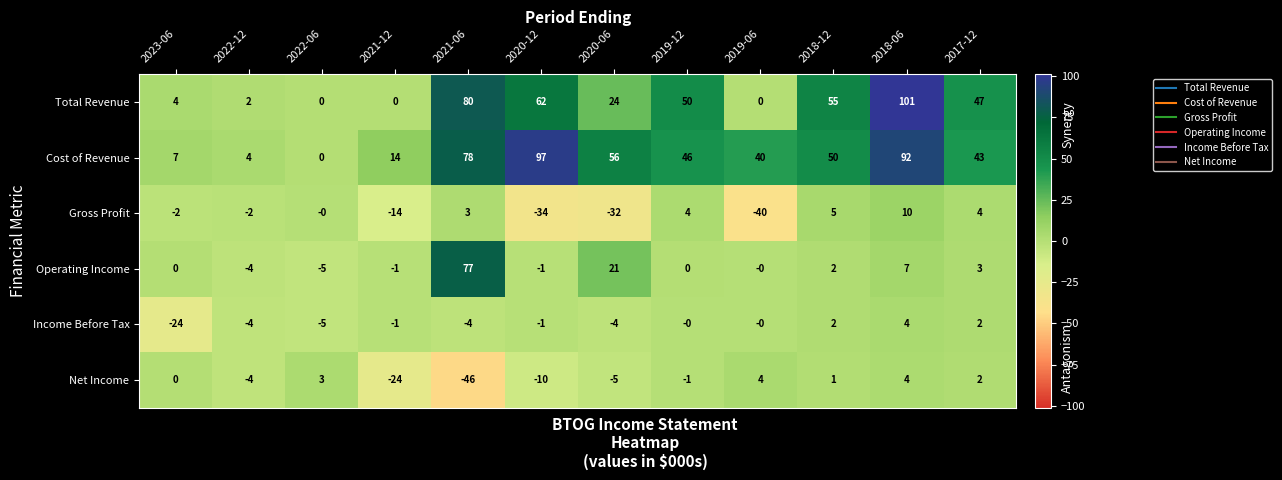

Rank the series at 2020-06 from highest to lowest value.

Cost of Revenue, Total Revenue, Operating Income, Income Before Tax, Net Income, Gross Profit